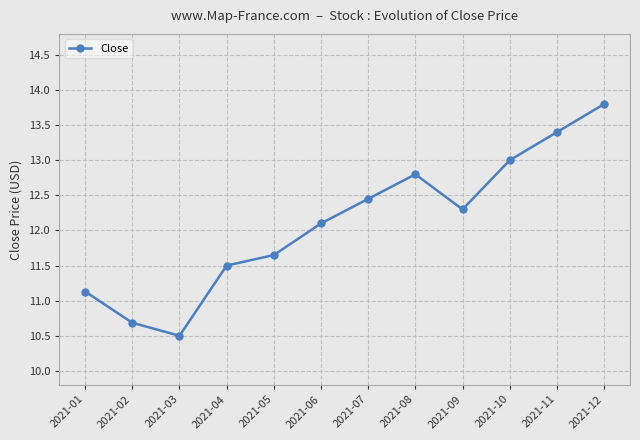

The chart shows a value of 11.1 at 2021-01. True or false?

True